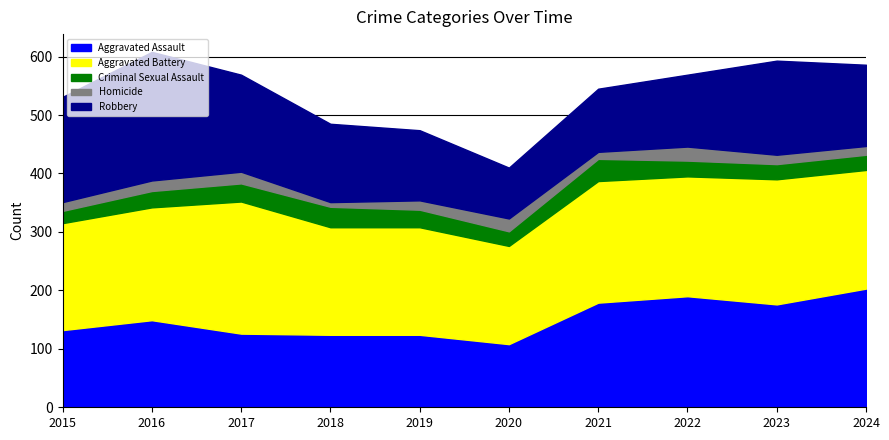

Reading right to left, what are all the values shown in this chart?

Aggravated Assault: 203	176	190	179	108	124	124	126	149	132
Aggravated Battery: 203	214	205	208	168	184	184	226	193	183
Criminal Sexual Assault: 26	26	27	38	25	30	35	31	28	21
Homicide: 15	16	24	12	22	16	8	20	18	15
Robbery: 139	161	123	108	87	120	134	166	220	180